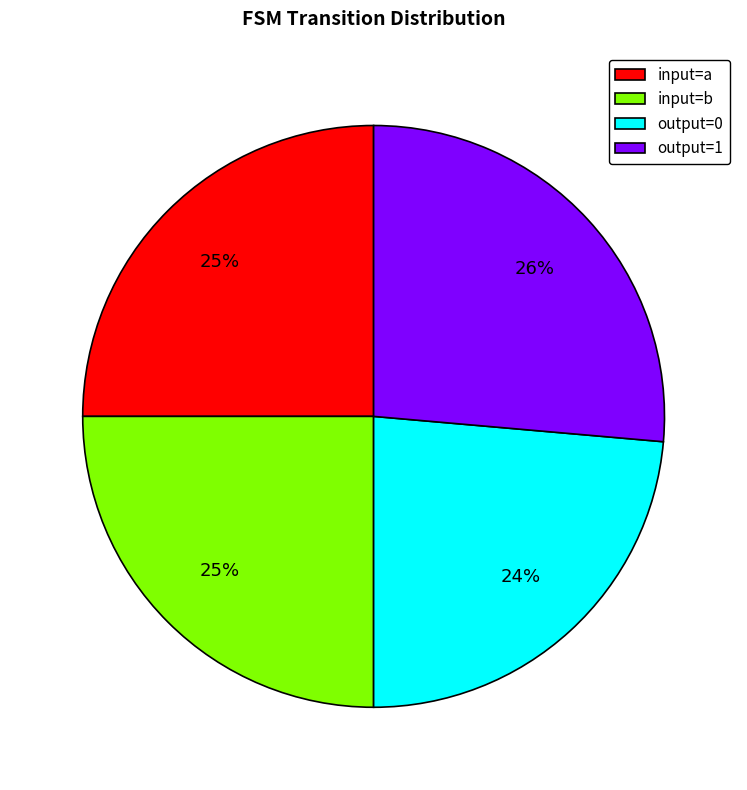

To the nearest percent, what is the average slice percentage?

25%